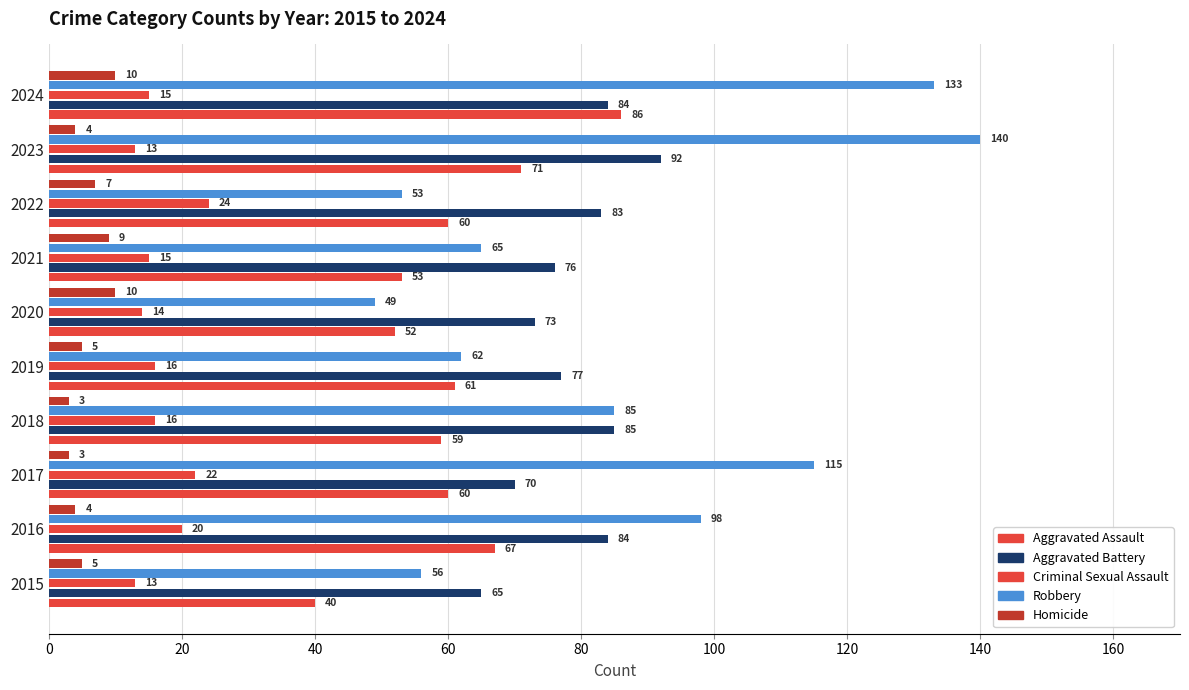

What is the difference between the second highest and minimum values in the Robbery series?

84